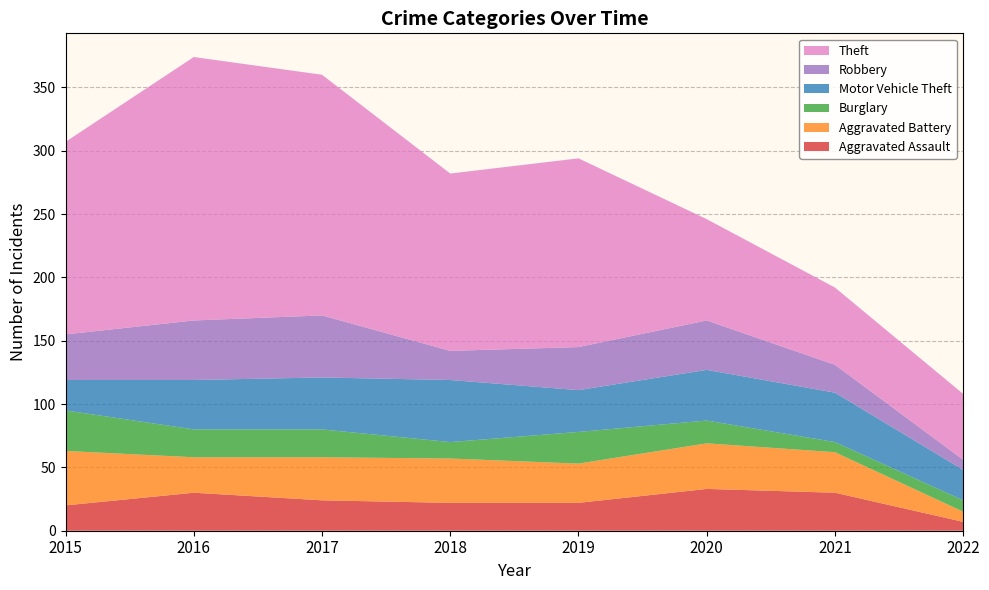

Reading left to right, transcribe all the data shown in this chart.

Aggravated Assault: 2015=20	2016=30	2017=24	2018=22	2019=22	2020=33	2021=30	2022=7
Aggravated Battery: 2015=43	2016=28	2017=34	2018=35	2019=31	2020=36	2021=32	2022=8
Burglary: 2015=32	2016=22	2017=22	2018=13	2019=25	2020=18	2021=8	2022=9
Motor Vehicle Theft: 2015=24	2016=39	2017=41	2018=49	2019=33	2020=40	2021=39	2022=24
Robbery: 2015=36	2016=47	2017=49	2018=23	2019=34	2020=39	2021=22	2022=8
Theft: 2015=152	2016=208	2017=190	2018=140	2019=149	2020=80	2021=61	2022=52